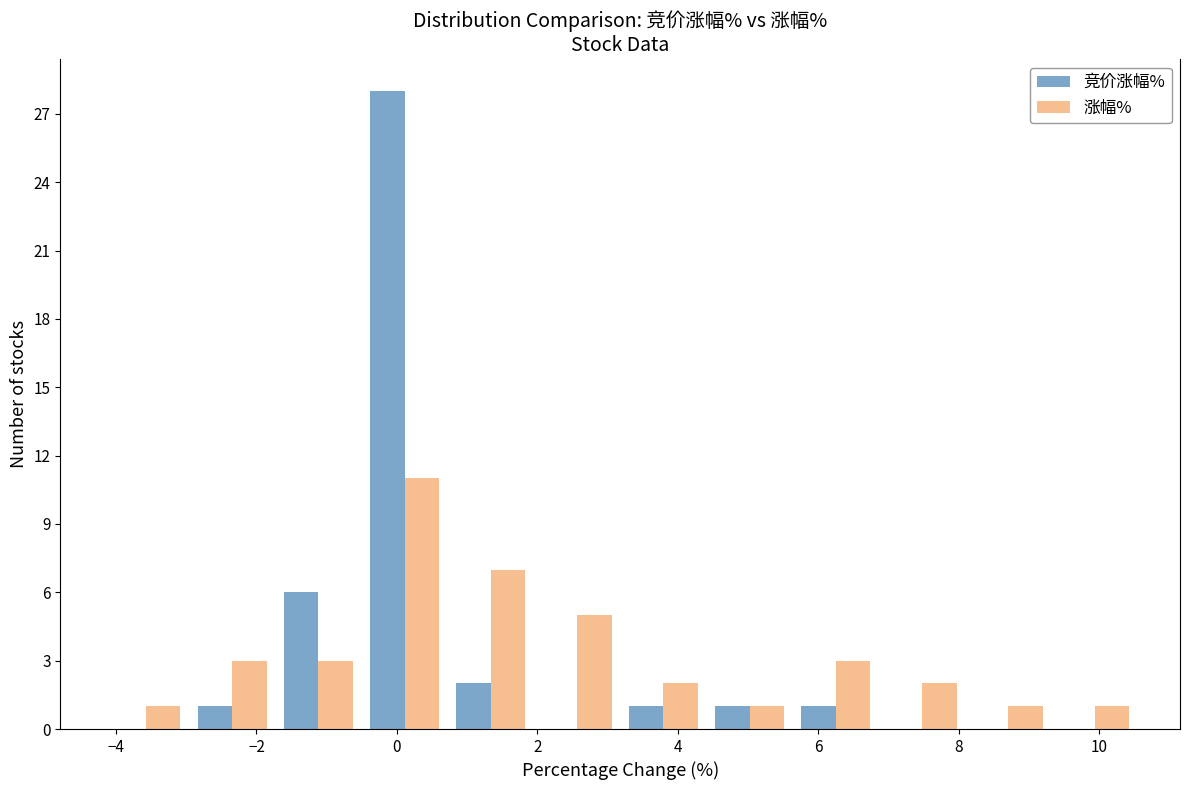

What is the height of the 竞价涨幅% bar covering -3.0 to -1.8 on the x-axis? Neither the bar edges nor the heights are printed on the chart, so give them approximately, as read against the axes.

1